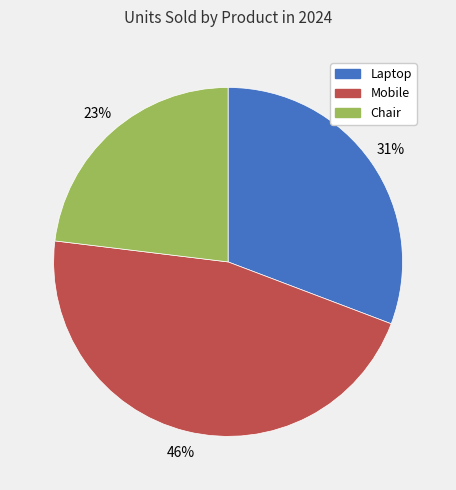

Is there a majority slice in this chart?

No